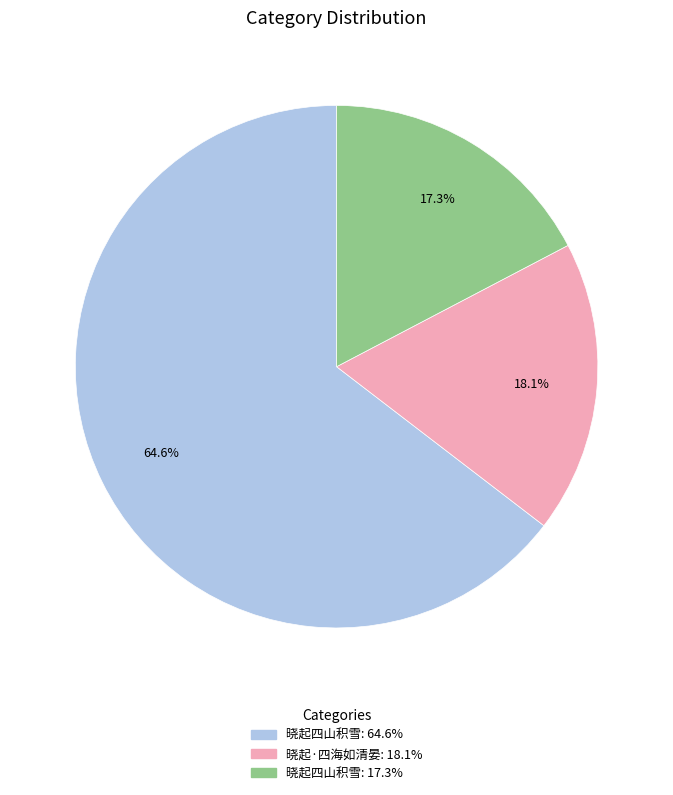

Approximately how many times larger is the value at 晓起·四海如清晏: 18.1% compared to 晓起四山积雪: 64.6%?

0.3